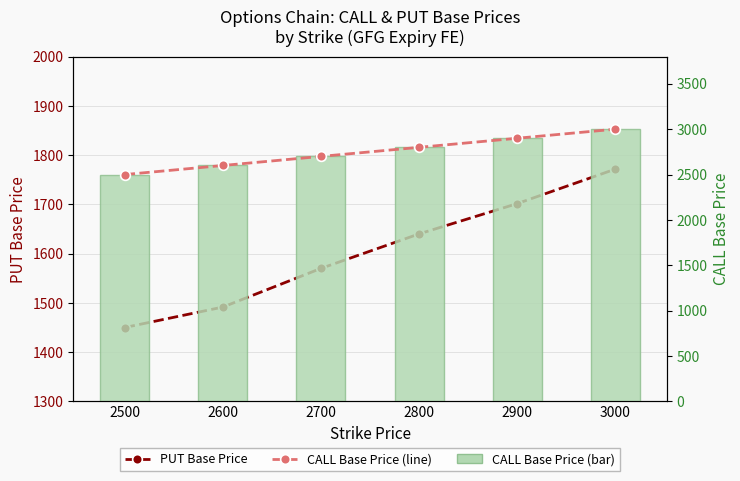

Which series has the widest spread of values?

CALL Base Price (line)